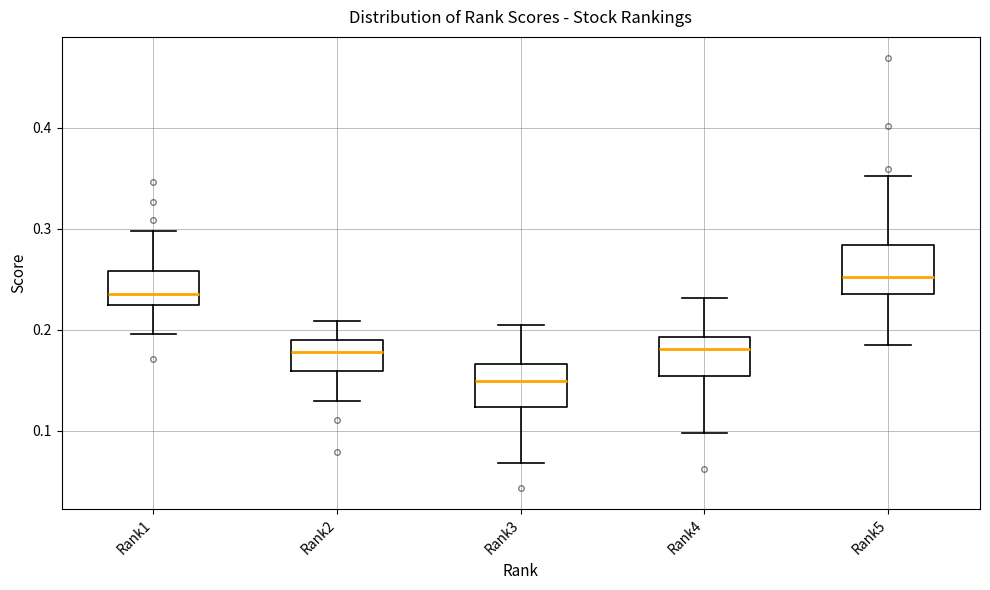

Which box's median line is the lowest?

Rank3